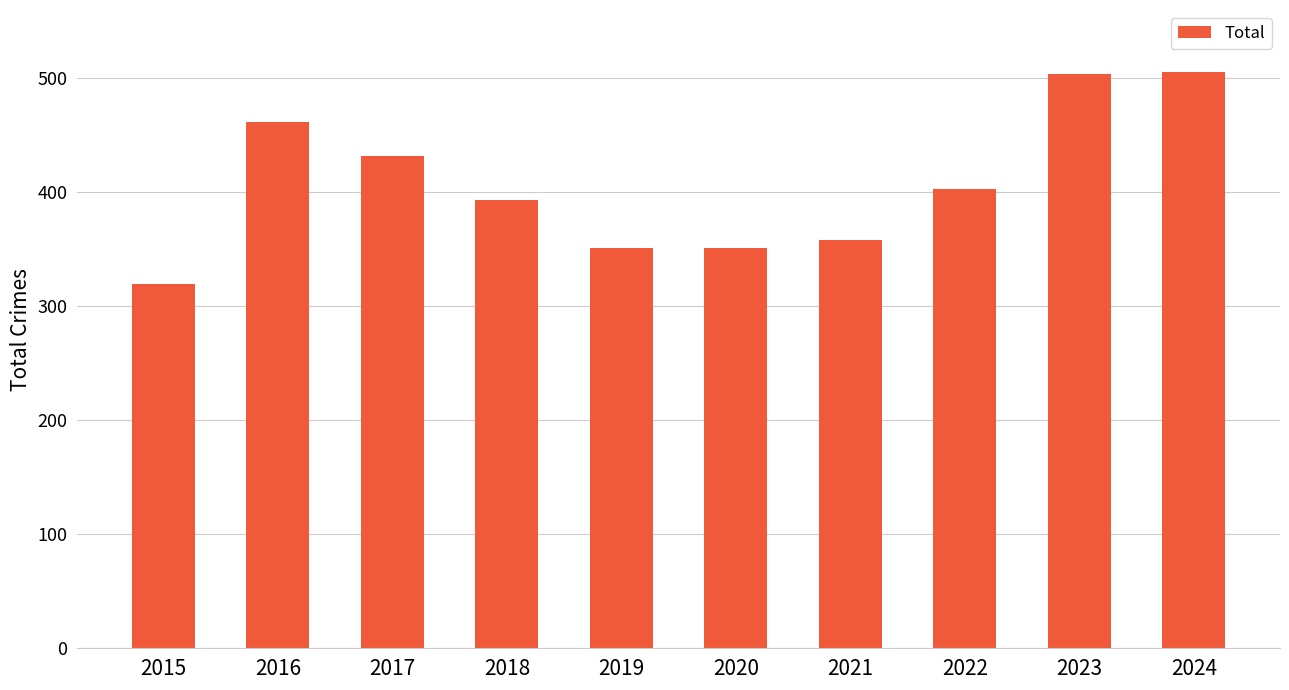

At which label does the data first exceed 403?

2016